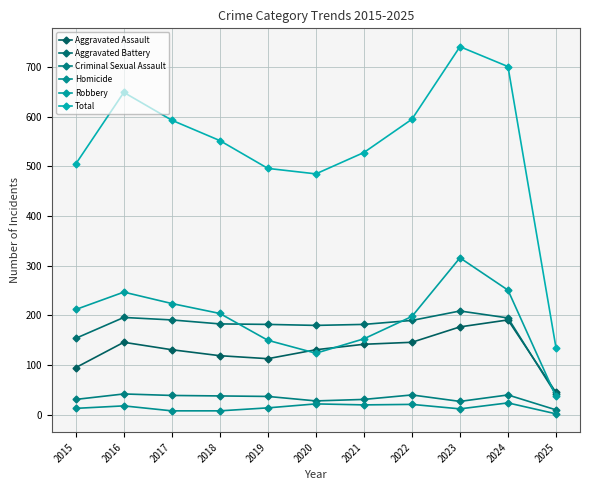

How many series are shown in this chart?

6